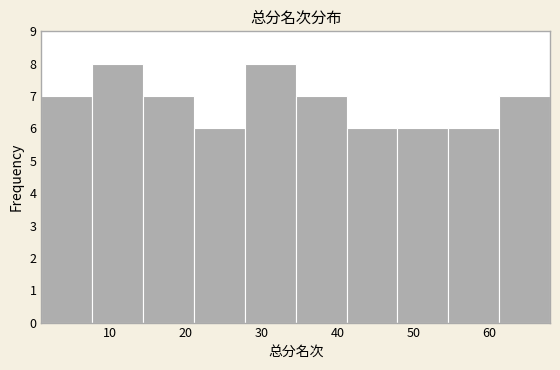

Reading left to right, transcribe this chart: for each bar, give the range it covers on the x-axis and its height. Neither the bar edges nor the heights are printed on the chart, so give them approximately, as read against the axes.

1.0 to 7.7: 7
7.7 to 14.4: 8
14.4 to 21.1: 7
21.1 to 27.8: 6
27.8 to 34.5: 8
34.5 to 41.2: 7
41.2 to 47.9: 6
47.9 to 54.6: 6
54.6 to 61.3: 6
61.3 to 68.0: 7